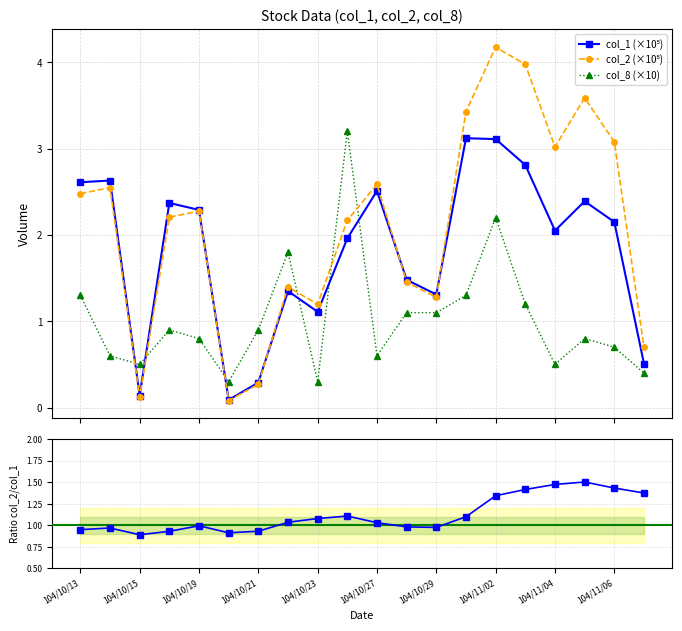

What is the value of the col_8 (×10) point at the 16th from the left?

1.2